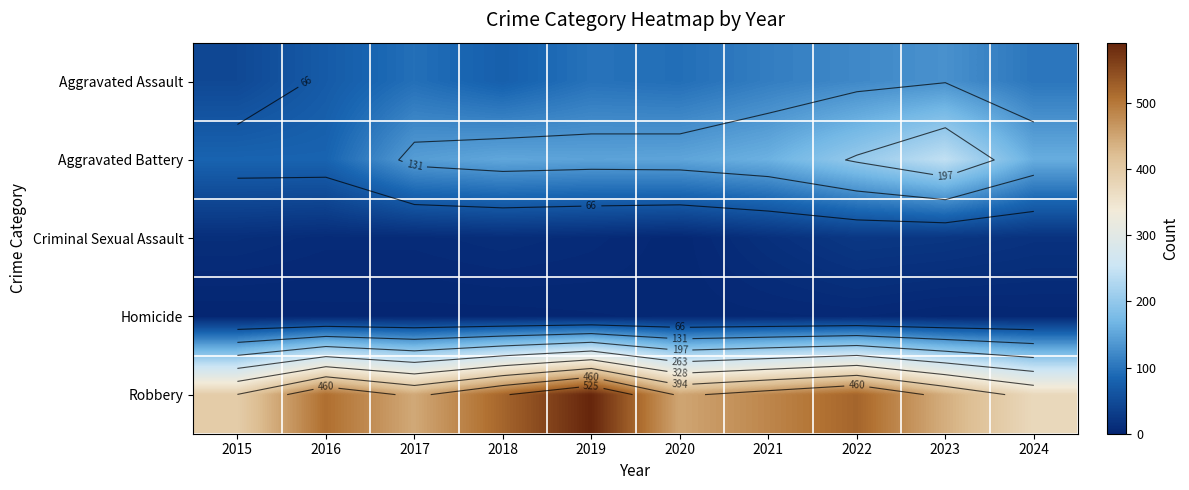

Which label corresponds to the smallest value in the chart?

2015